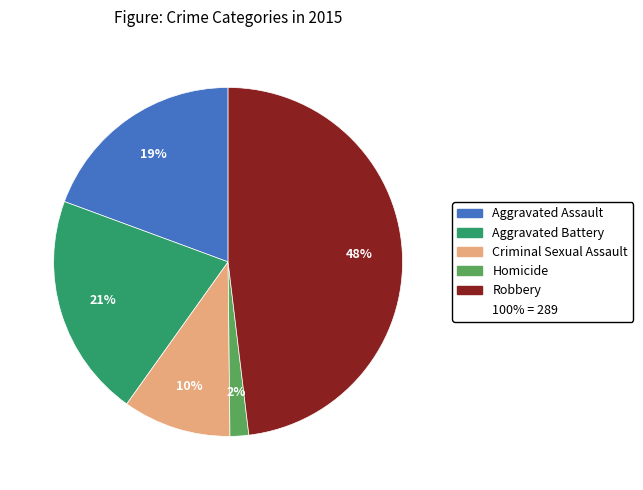

To the nearest percent, what is the difference between the largest and smallest slice percentages?

46%